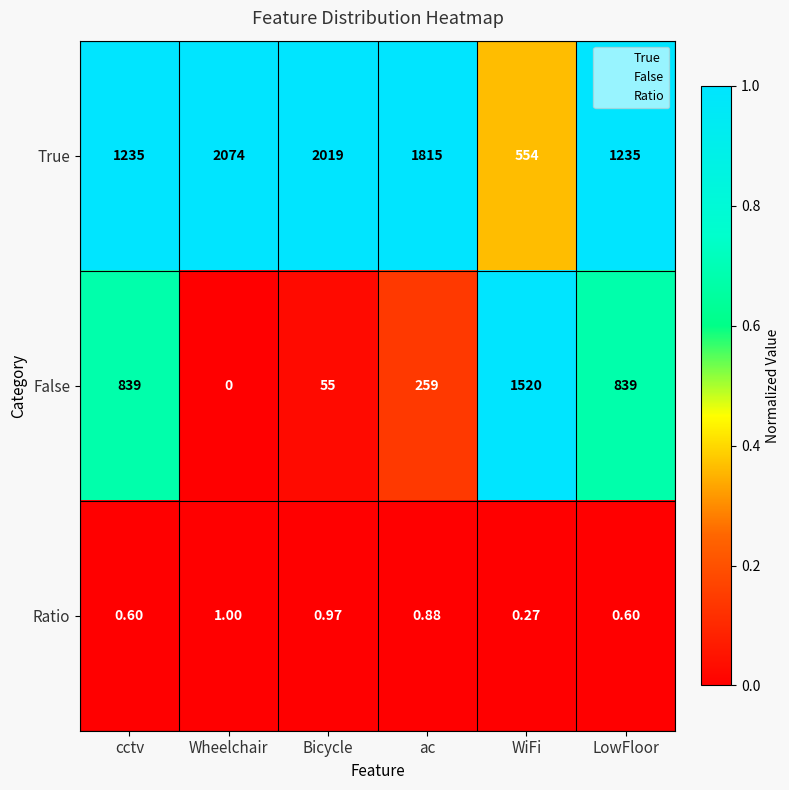

Where is Ratio nearest to the value 0?

WiFi